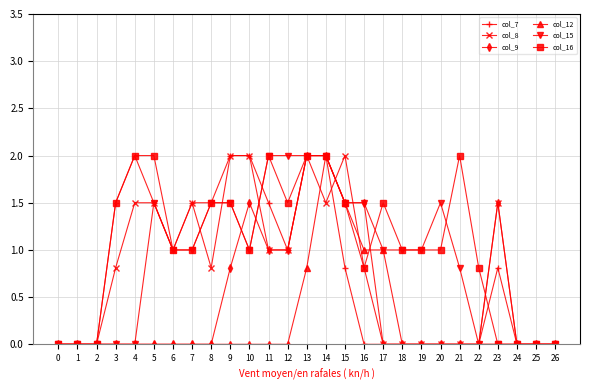

At which label does col_16 first exceed 1?

3